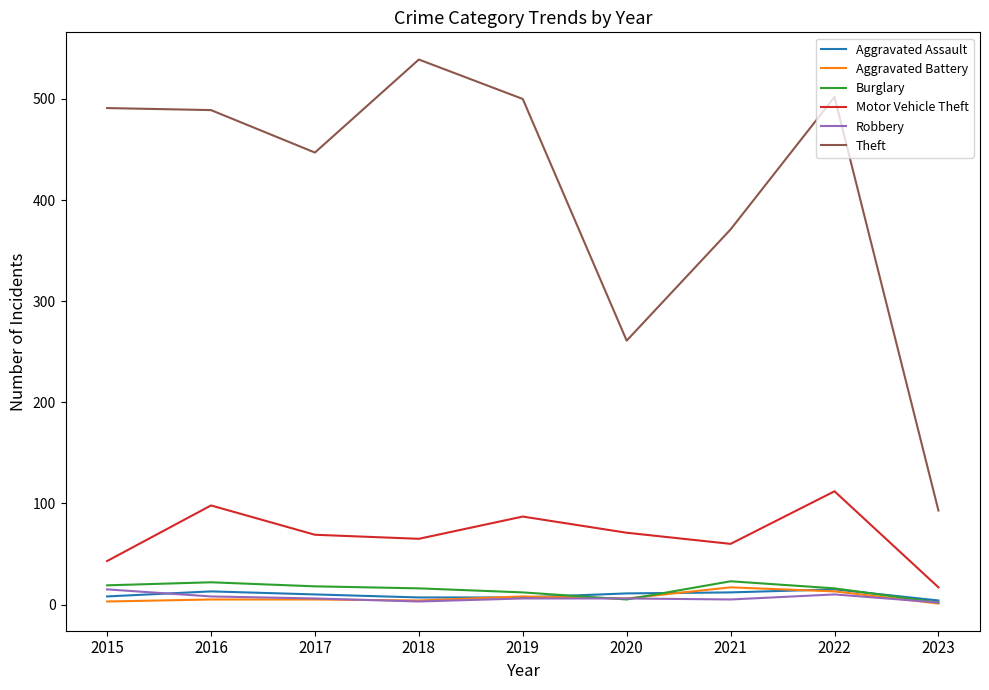

At how many categories does at least one series exceed 212?

8